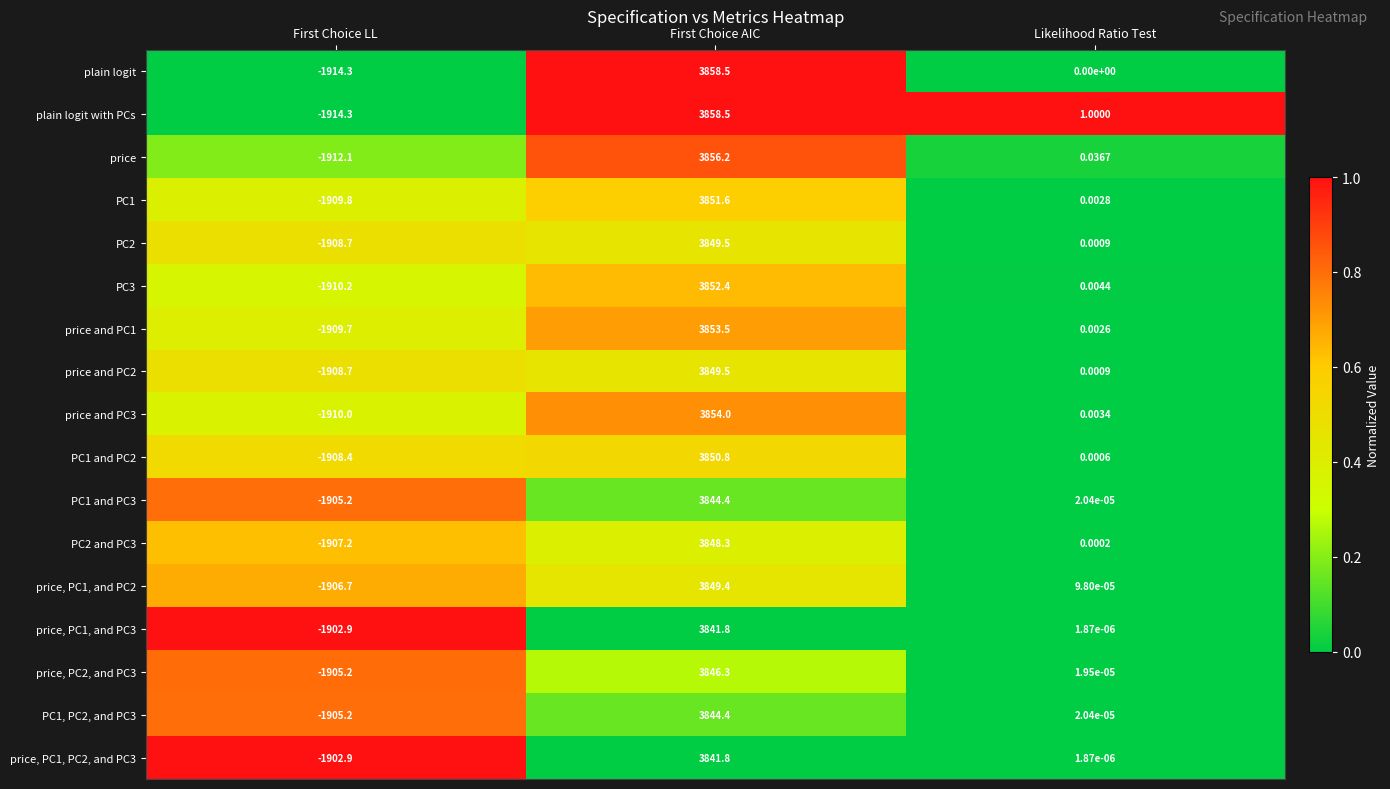

List the labels in order of price, PC1, PC2, and PC3 value, smallest first.

First Choice LL, Likelihood Ratio Test, First Choice AIC